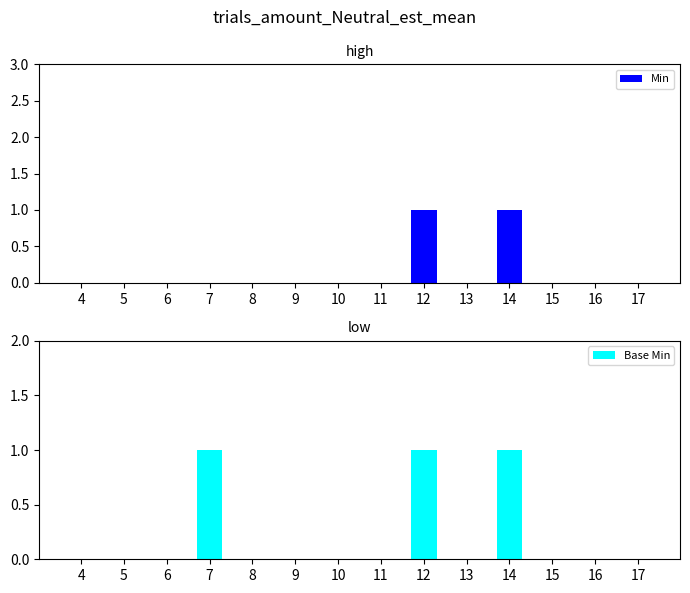

What are all the series names shown in the legend?

Min, Base Min